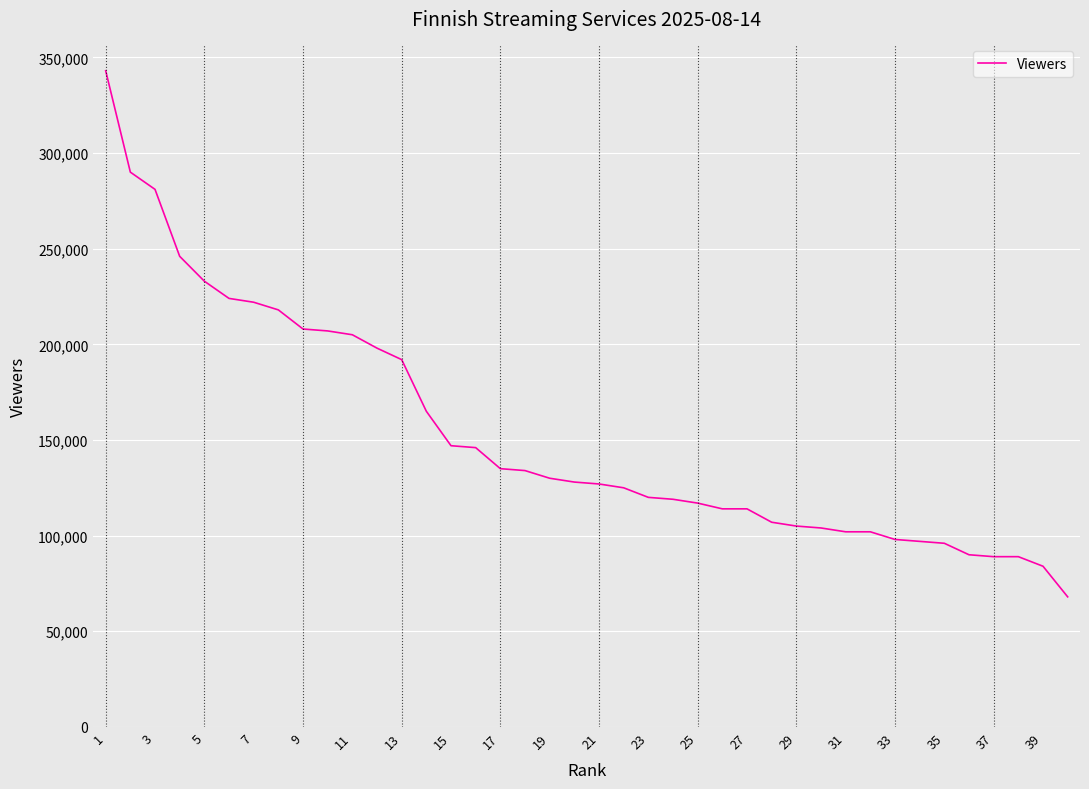

Count the number of categories in the chart.

40